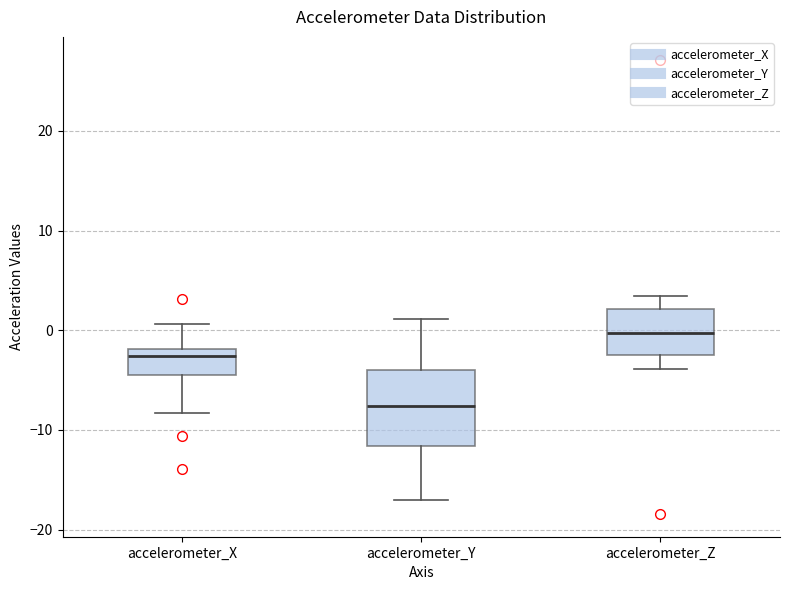

Which box is the tallest, from its lower edge to its upper edge?

accelerometer_Y